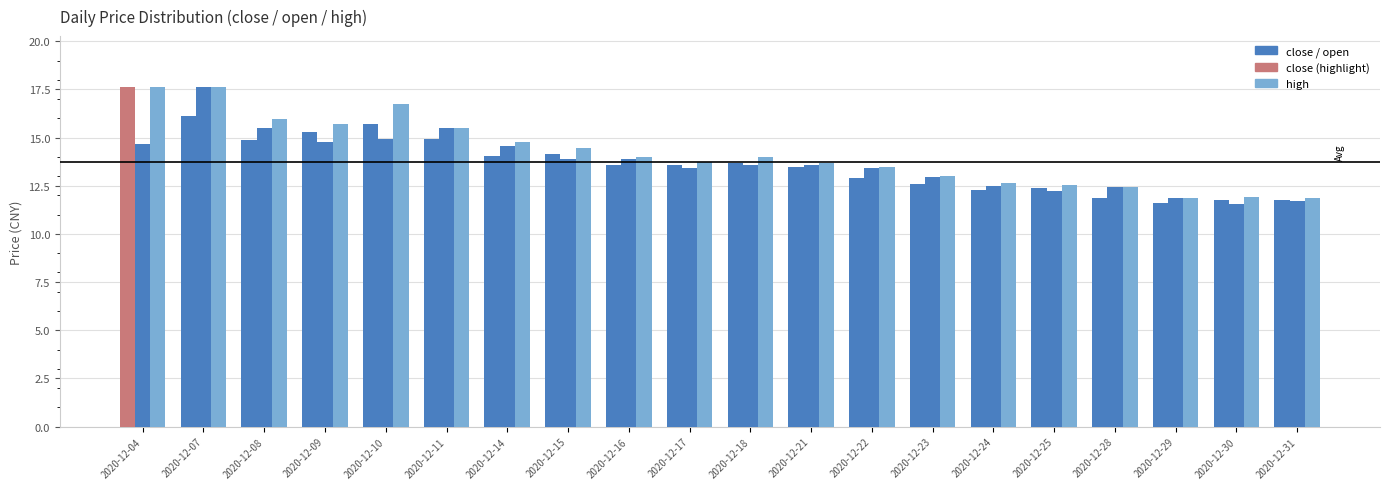

How many data points does each series have?

20